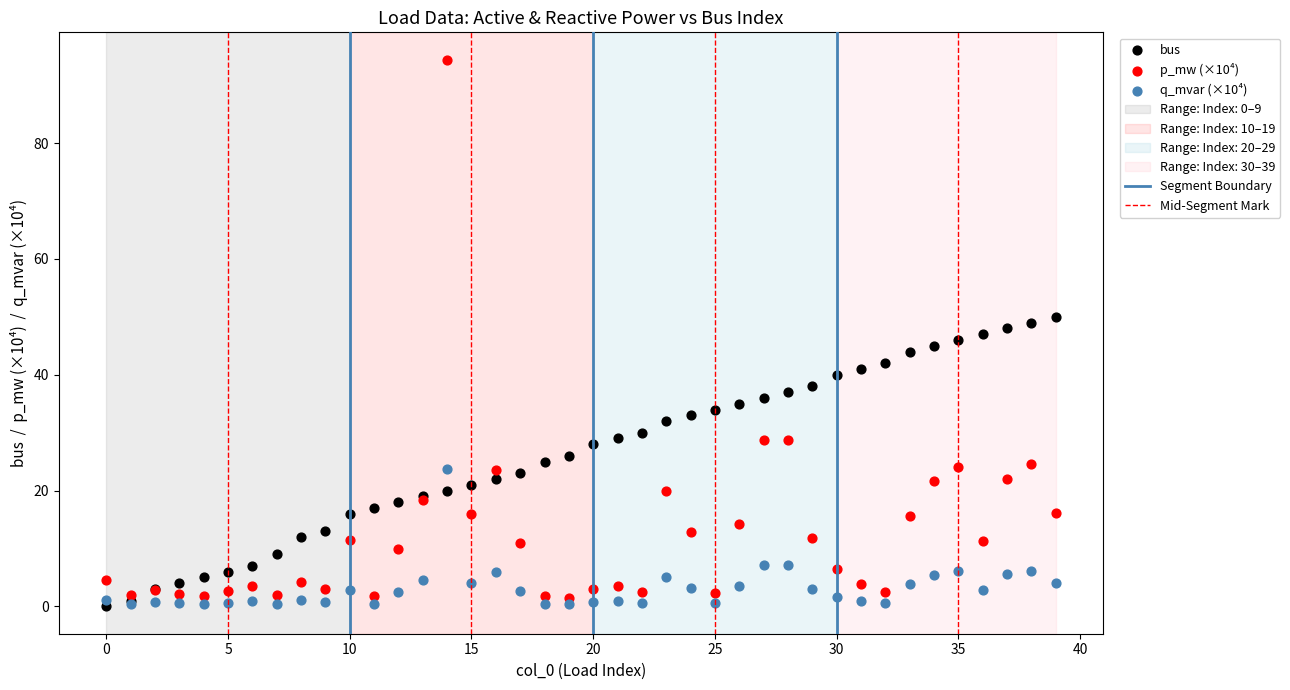

Which series has the widest spread of Y values?

p_mw (×10⁴)